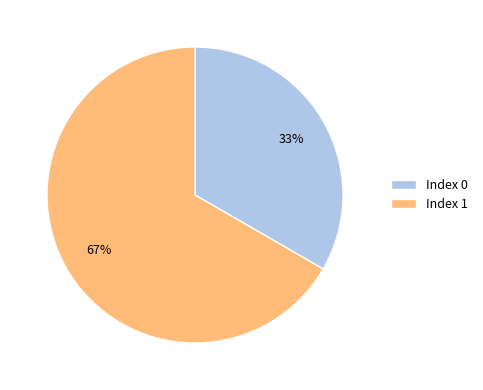

What percentage is the Index 0 slice, to the nearest percent?

33%